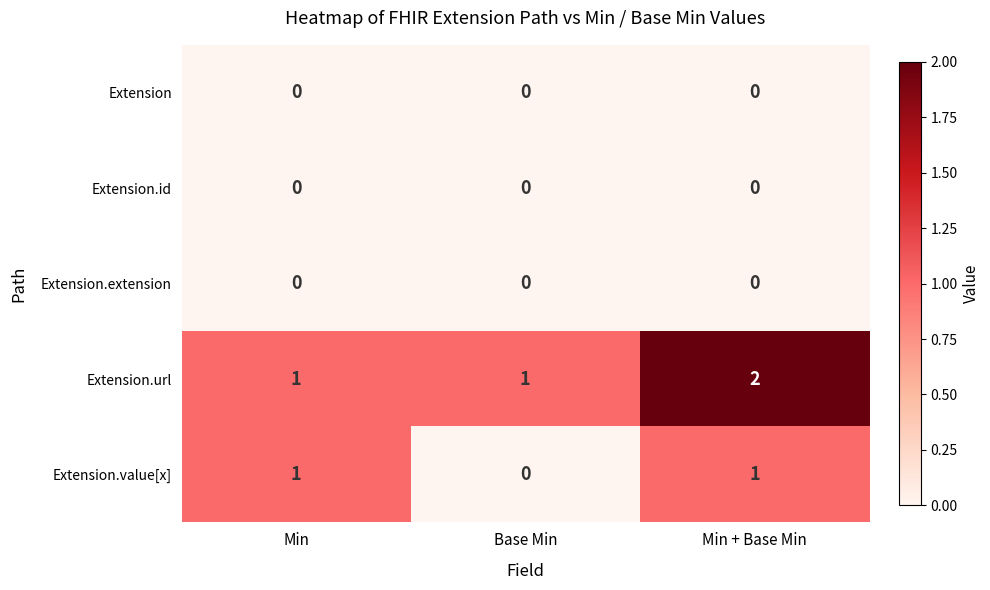

Count the number of categories in the chart.

3